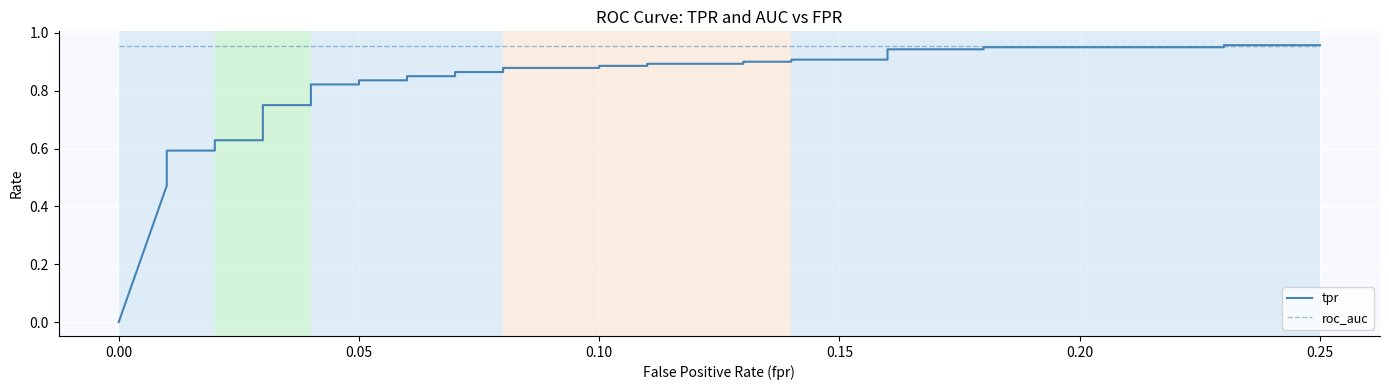

Which series changed the most between 0.05 and 25?

tpr